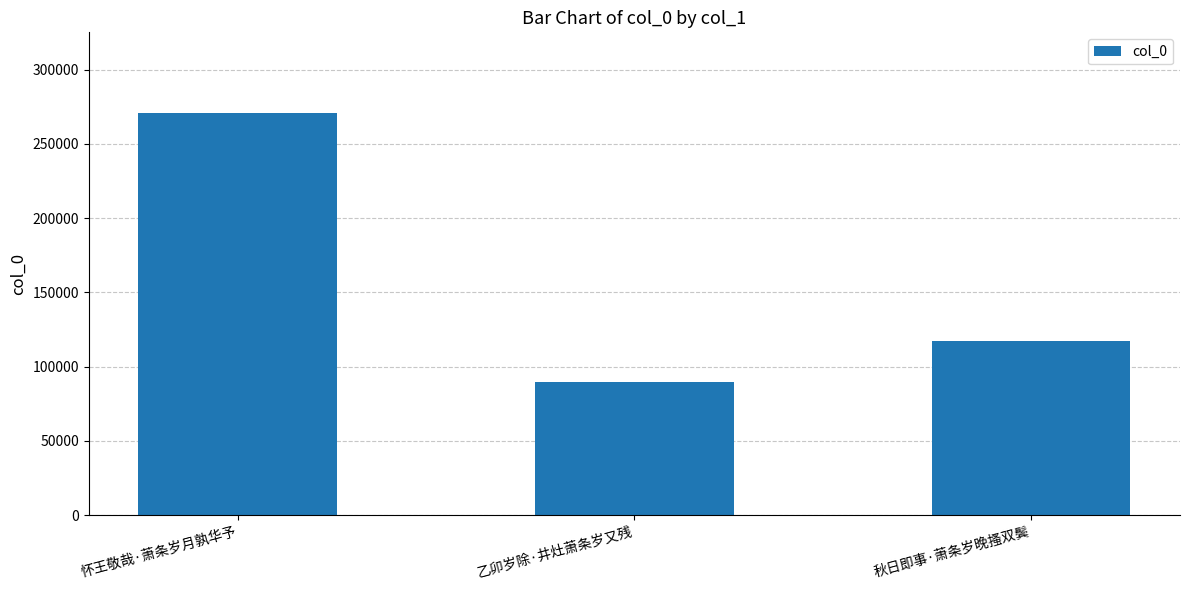

Reading left to right, extract all data points from this chart.

怀王敬哉·萧条岁月孰华予=270908	乙卯岁除·井灶萧条岁又残=89965	秋日即事·萧条岁晚搔双鬓=117206